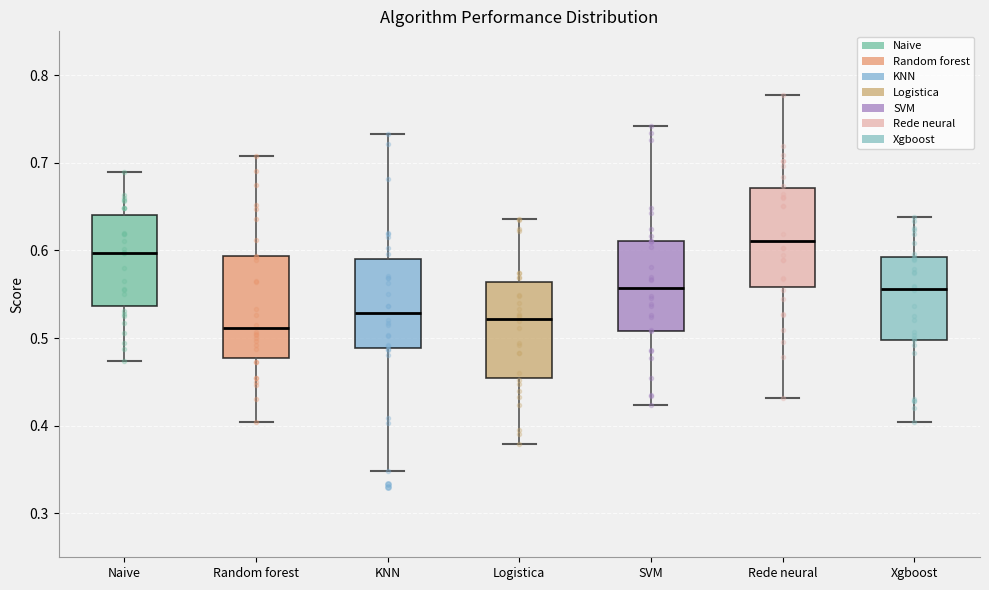

Which box's median line is the lowest?

Random forest